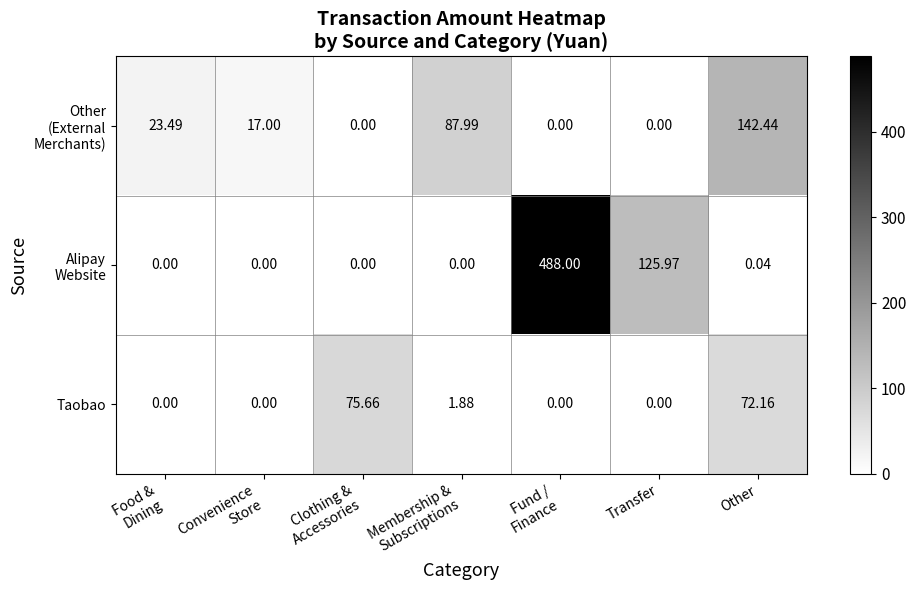

How many distinct data groups are displayed?

3